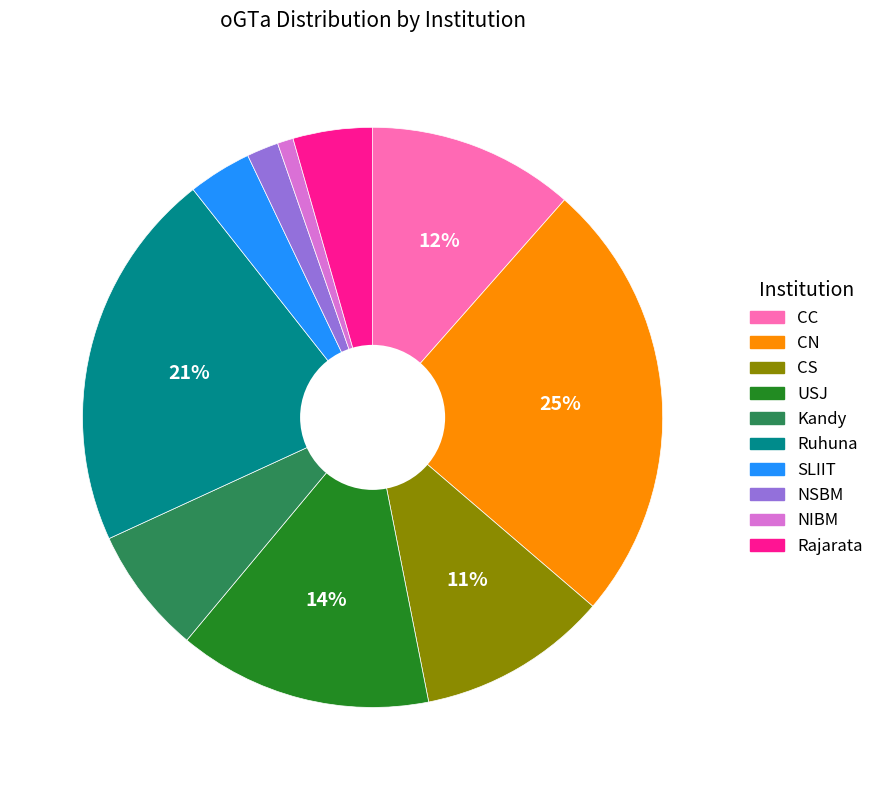

Between Ruhuna and USJ, which is larger?

Ruhuna